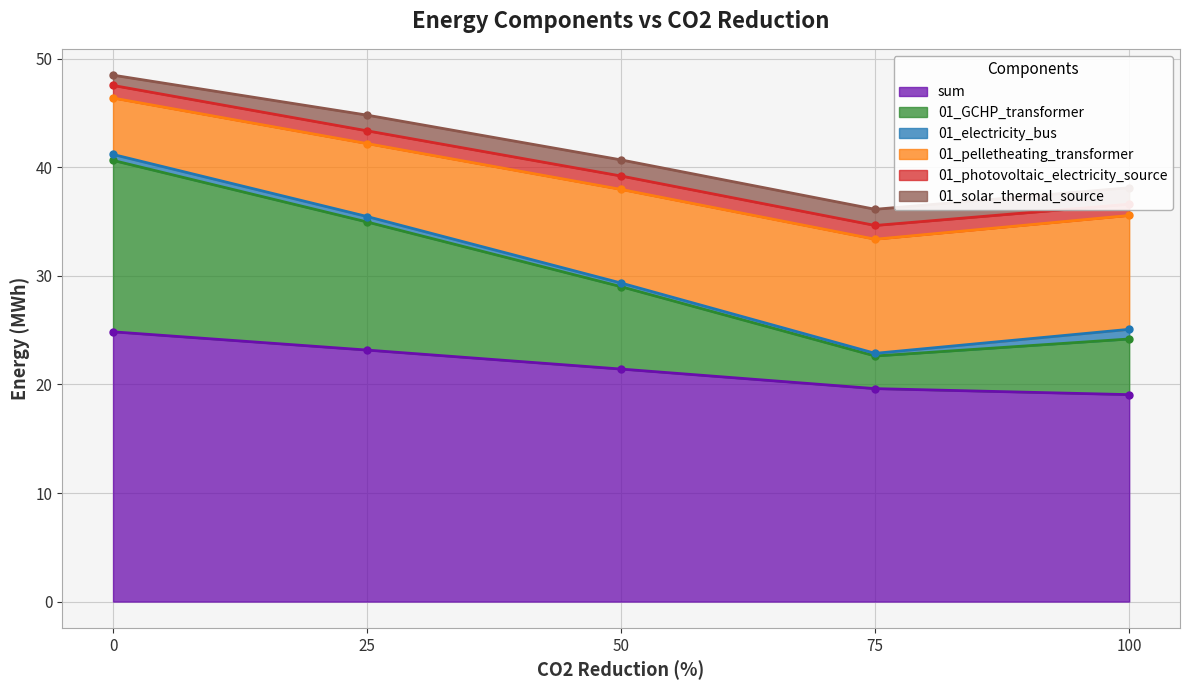

Is it true that sum equals 24.9 at 0?

True